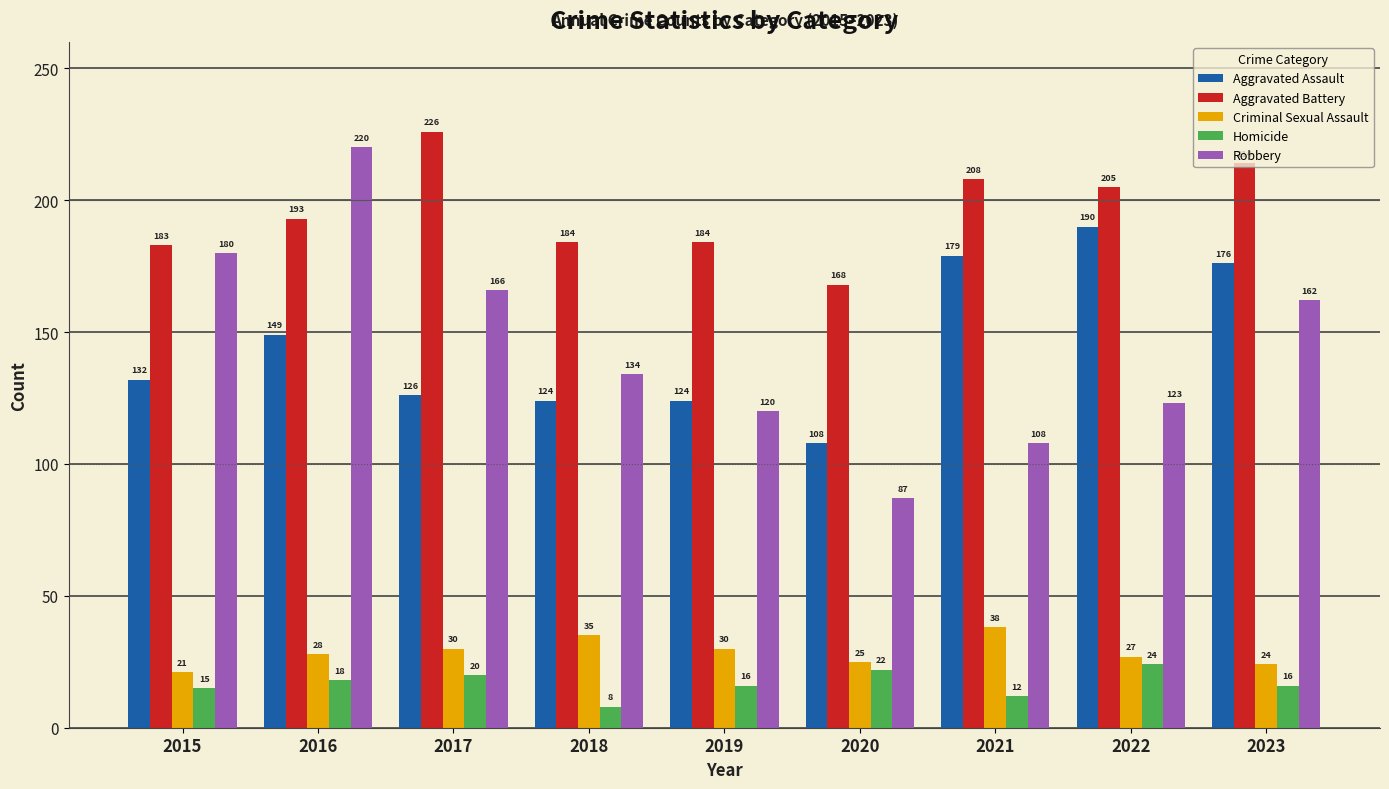

Rank the series by their maximum value, from highest to lowest.

Aggravated Battery, Robbery, Aggravated Assault, Criminal Sexual Assault, Homicide